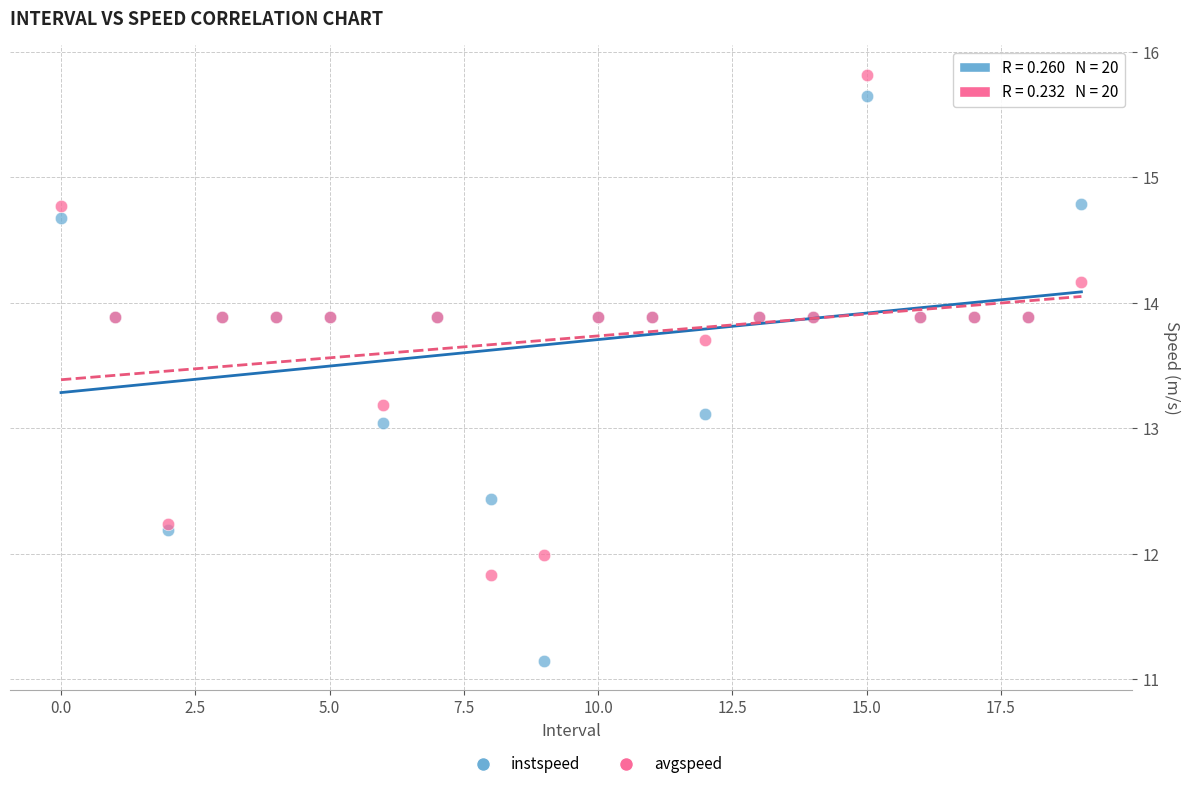

Which series has the largest Y range (max minus min)?

instspeed